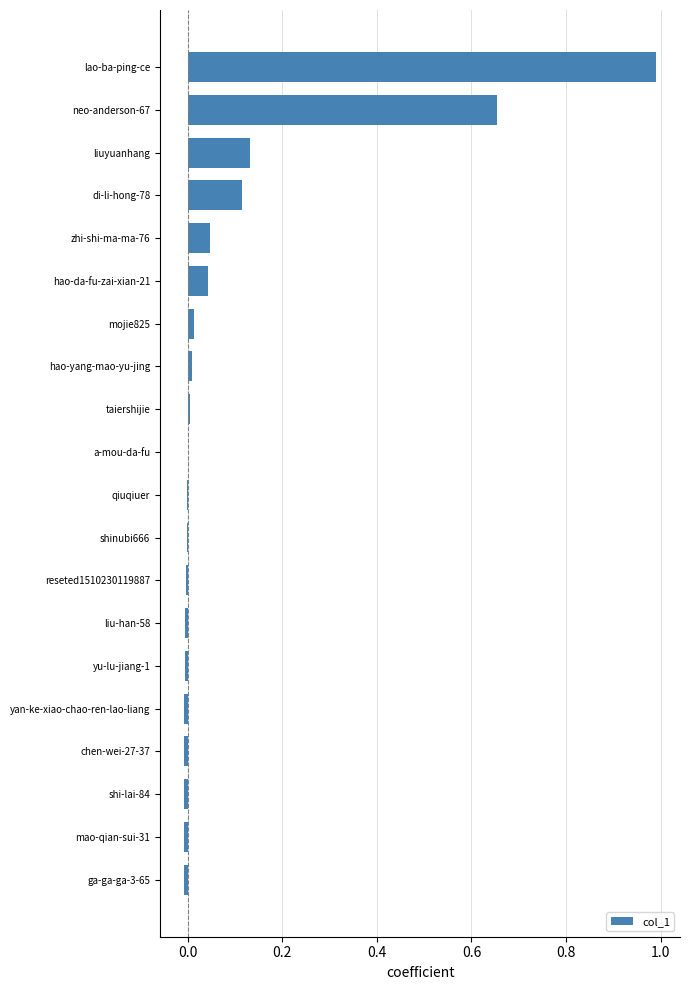

What is the sum of all values?

1.9